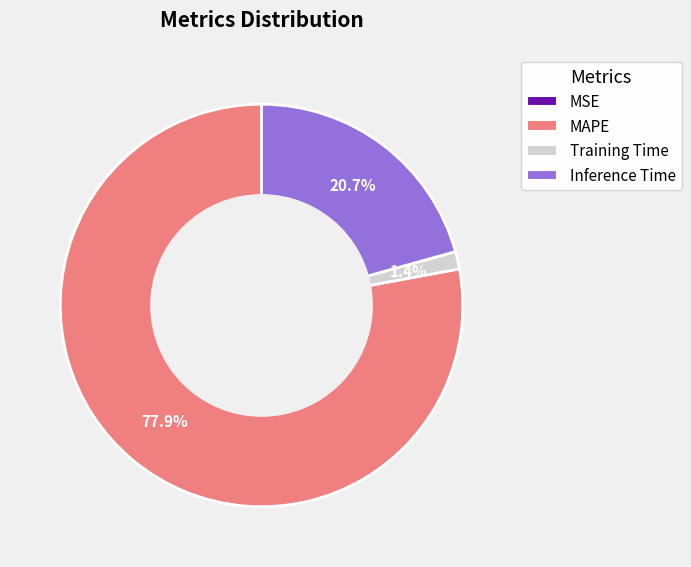

Which has a higher value, MAPE or Inference Time?

MAPE